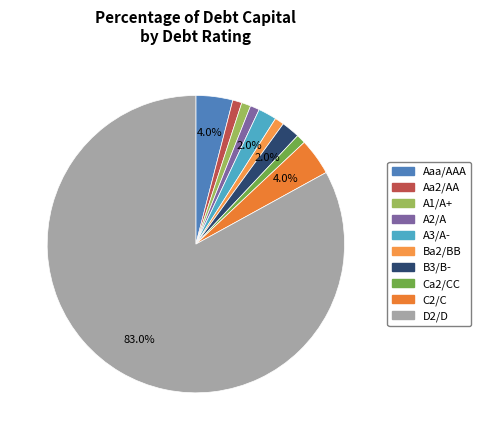

Count the number of slices in the pie.

10